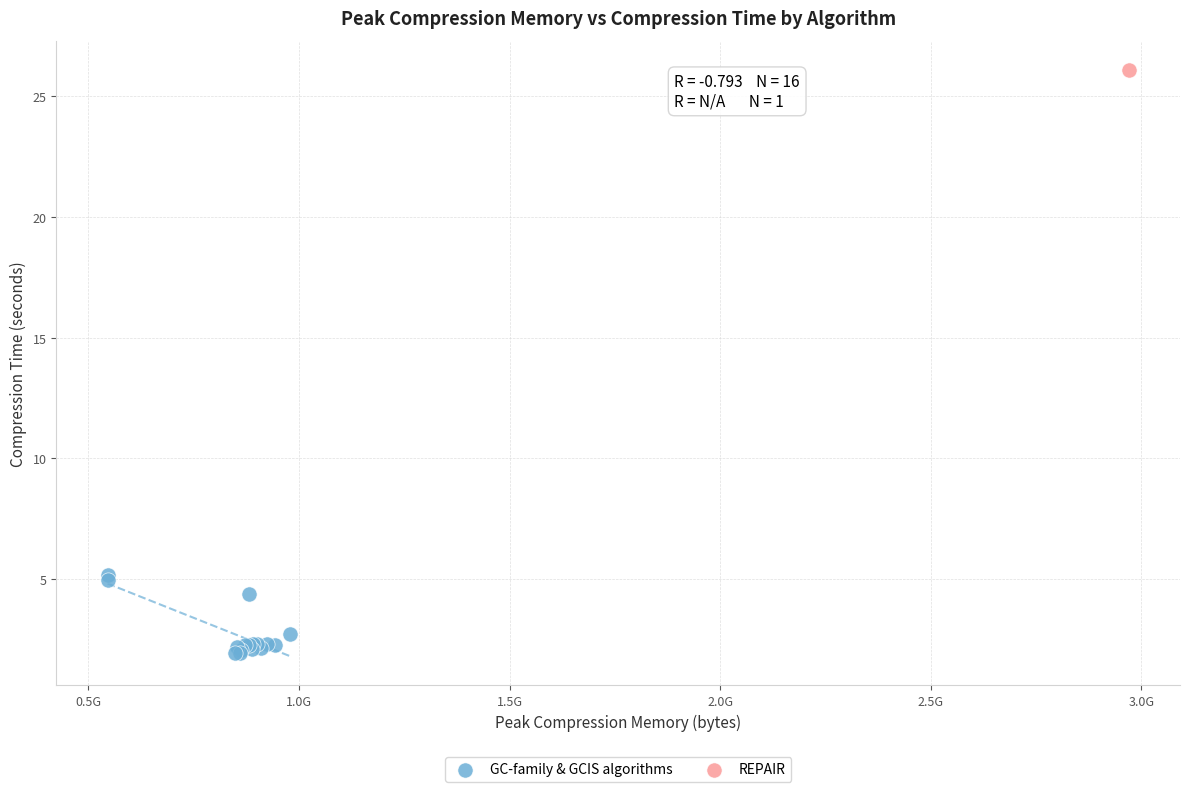

What are all the series names shown in the legend?

GC-family & GCIS algorithms, REPAIR